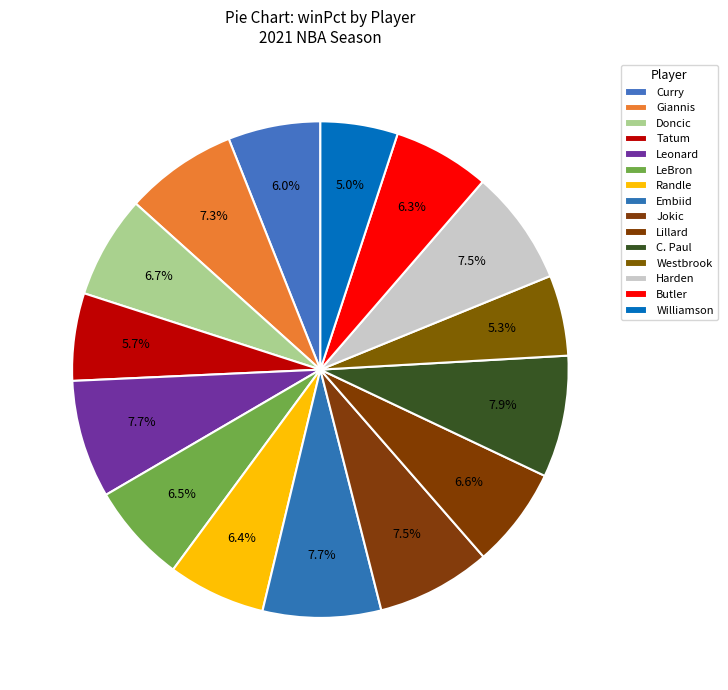

Is there a majority slice in this chart?

No